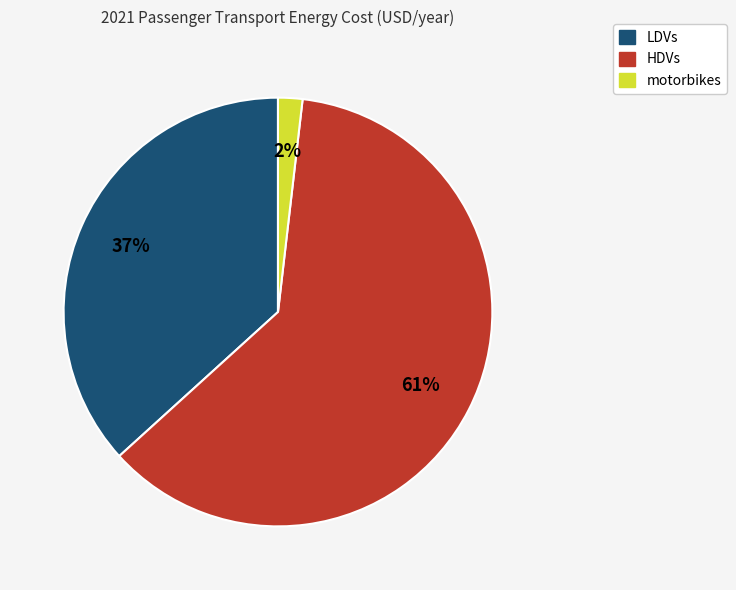

Which has a higher value, HDVs or motorbikes?

HDVs